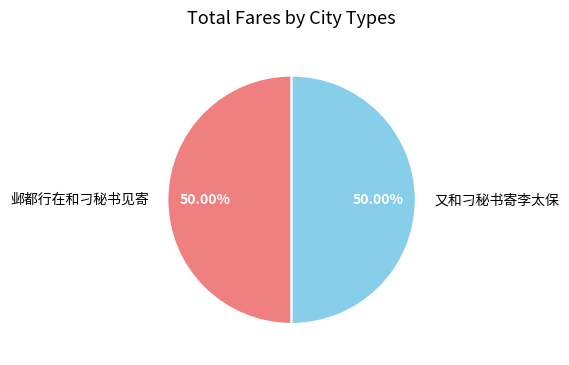

What is the ratio of the value at 邺都行在和刁秘书见寄 to the value at 又和刁秘书寄李太保?

1.0